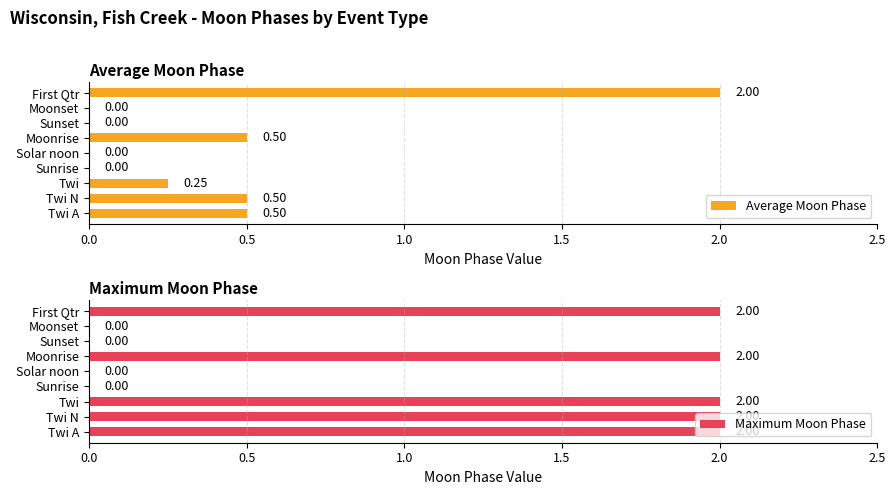

Which series has the largest range (max minus min)?

Average Moon Phase